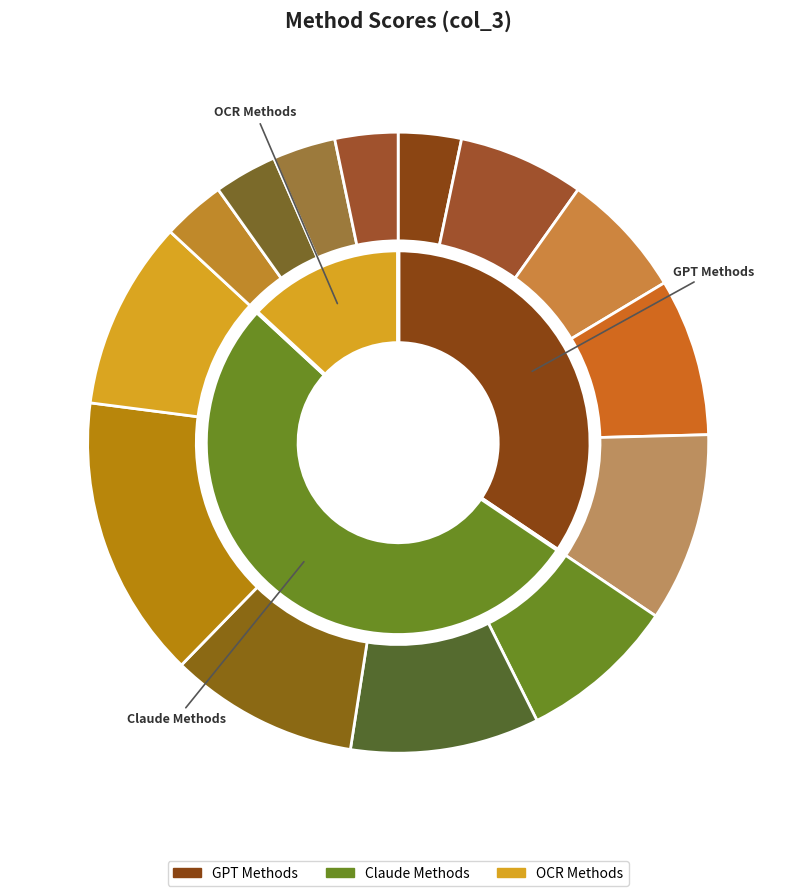

Does EasyOCR account for over 50% of the chart?

No